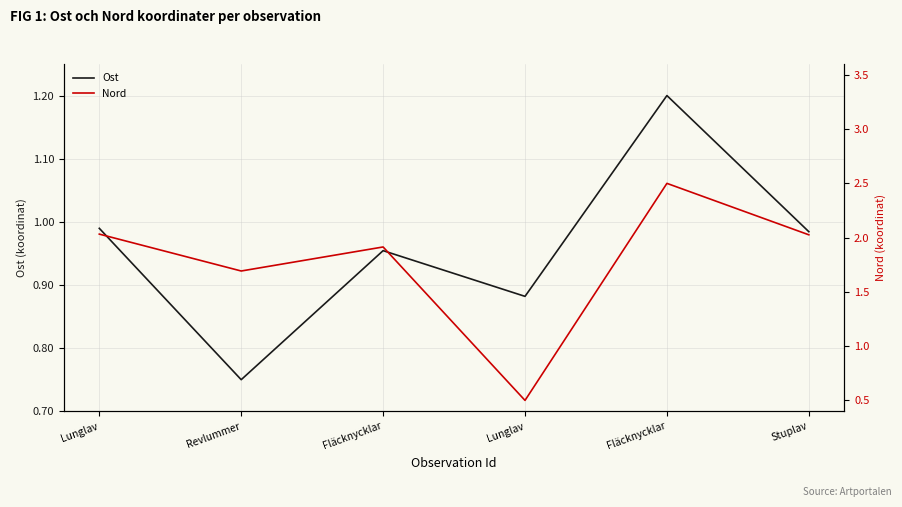

True or false: Ost has a value of 0.8 at Revlummer.

True